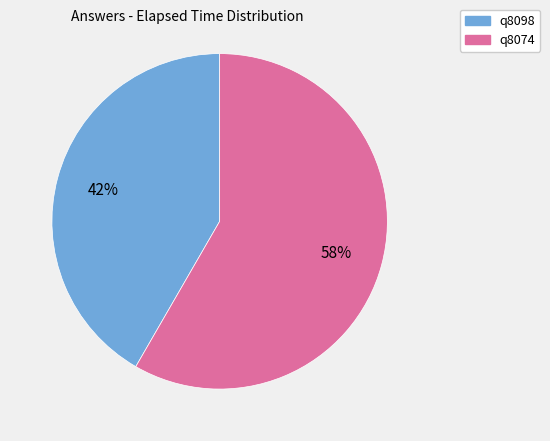

Is the sum of q8074 and q8098 greater than half?

Yes